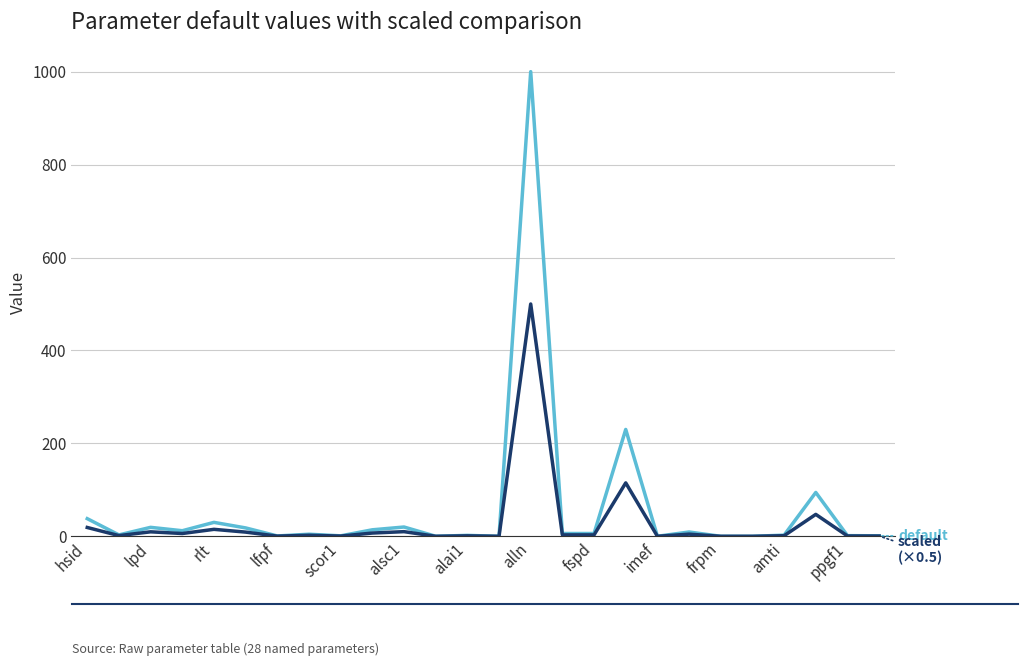

What is the maximum value shown in the chart?

1000.0